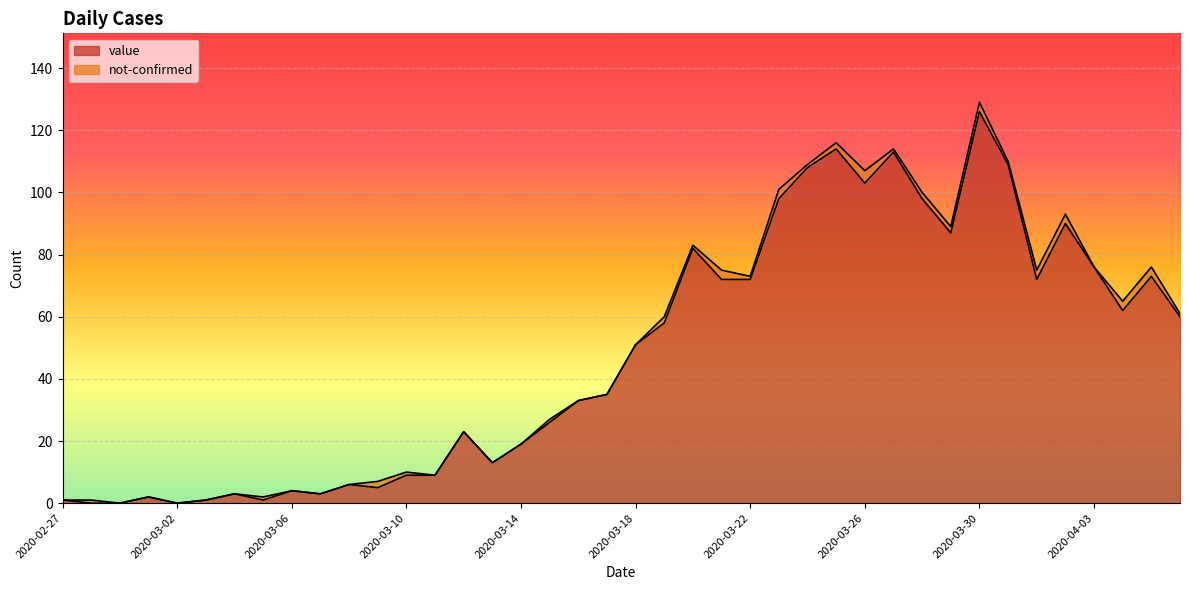

What is the difference between the second highest and second lowest values?

114